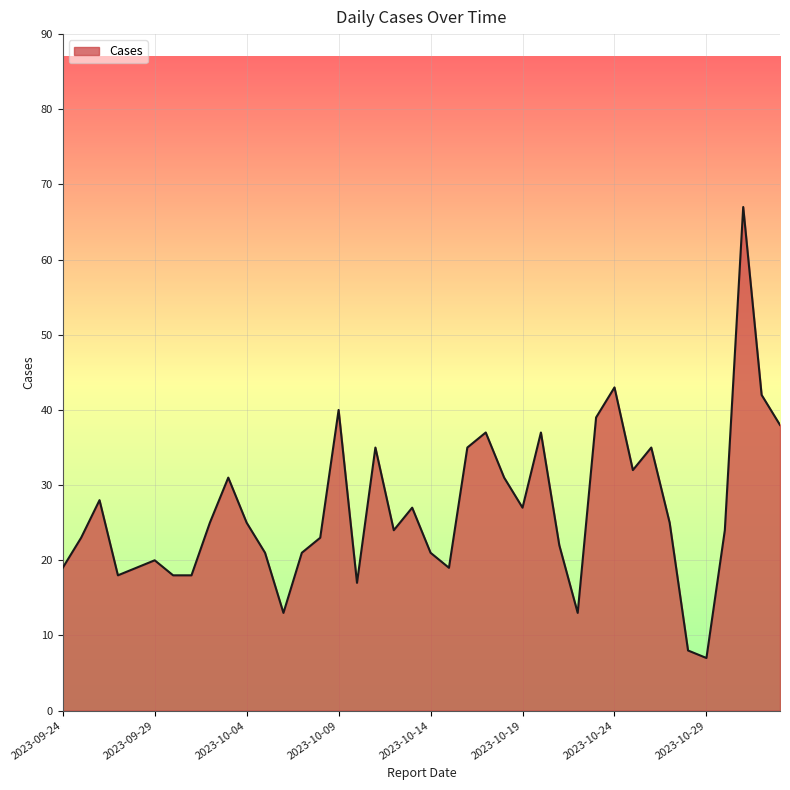

What is the difference between the maximum and minimum values?

60